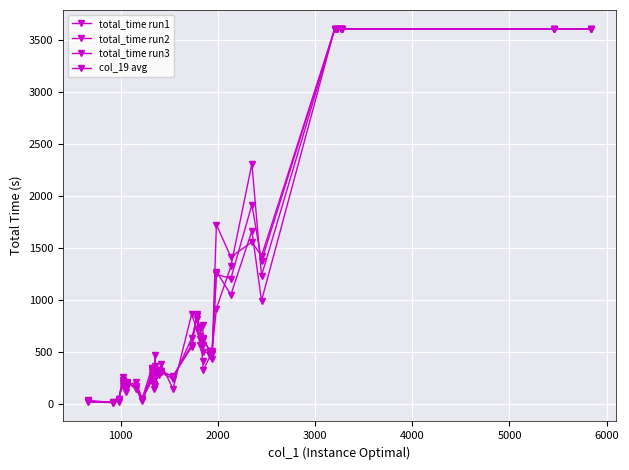

True or false: total_time run1 has a value of 830.3 at 19.

False